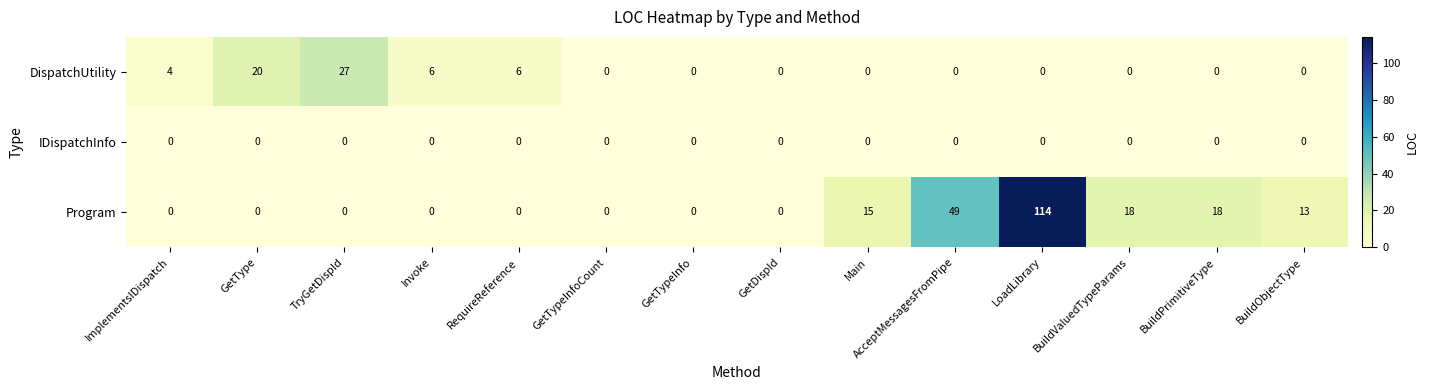

The value of Program at BuildPrimitiveType is 18. True or false?

True